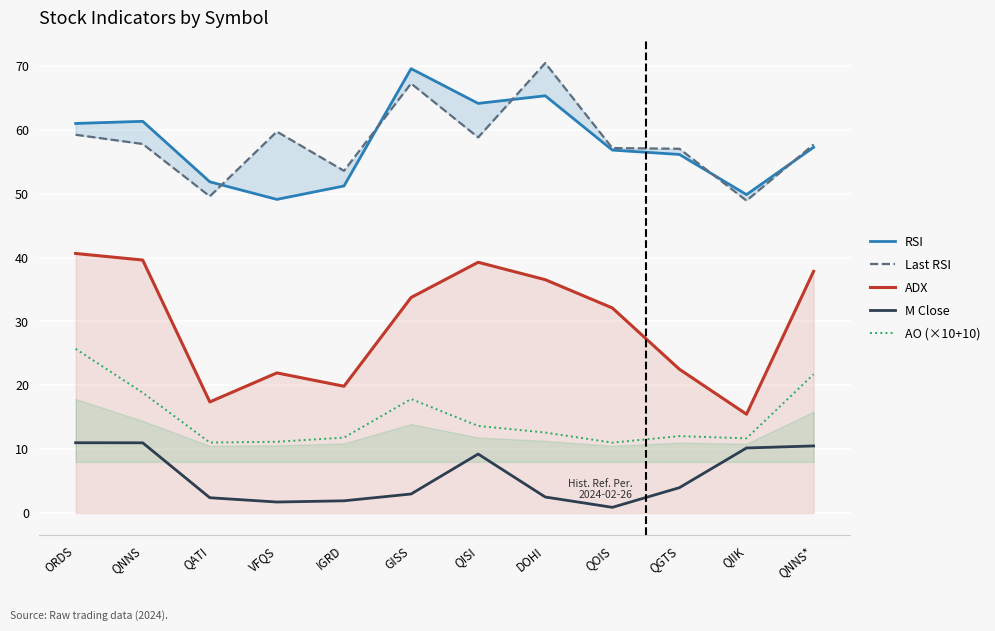

What is the sum of all M Close values?

68.2